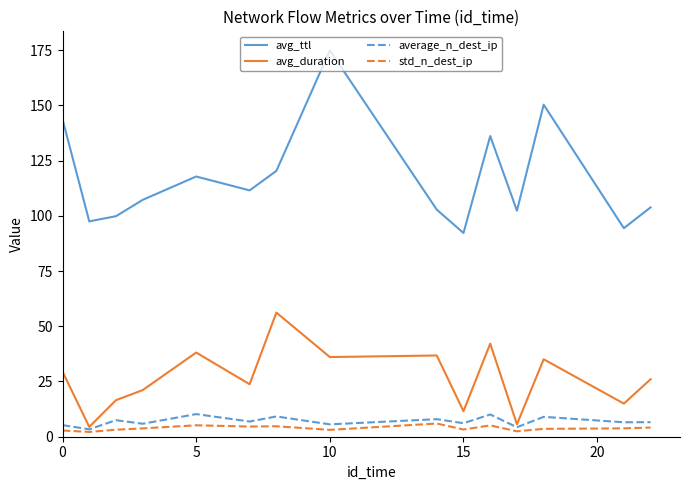

Does the chart display data point markers on the line(s)?

No